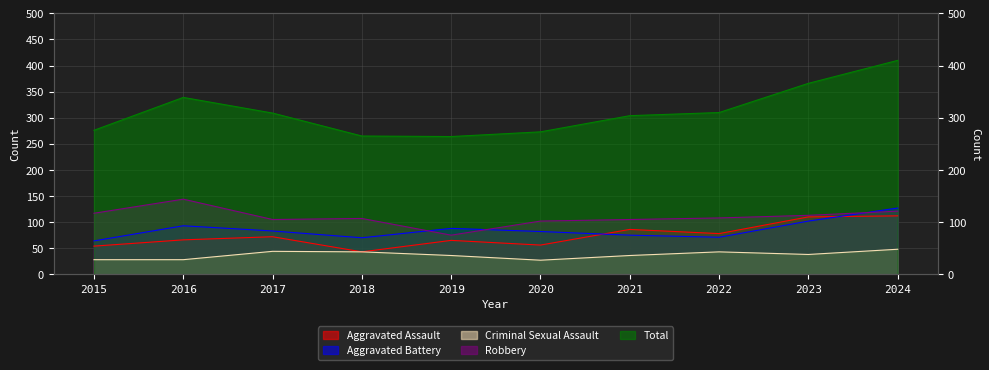

Between 2019 and 2024, which series saw the biggest shift?

Total